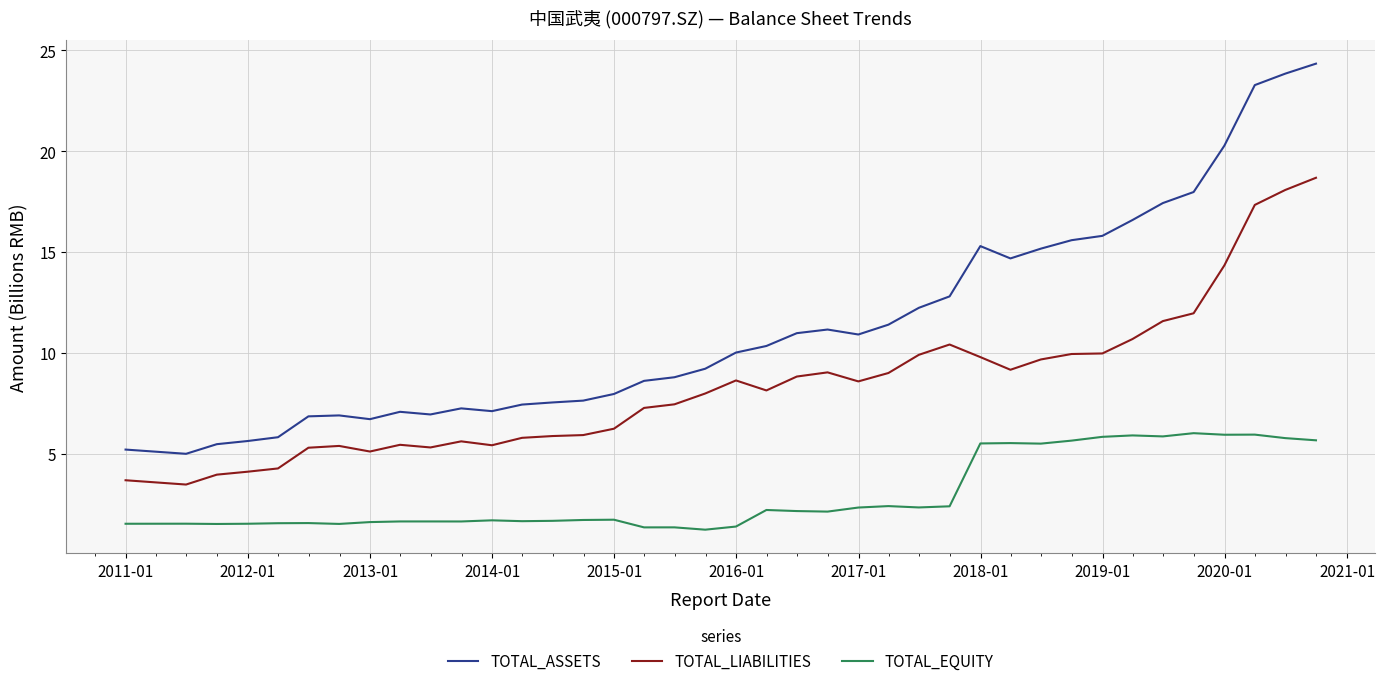

What is the minimum value for TOTAL_EQUITY?

1.2